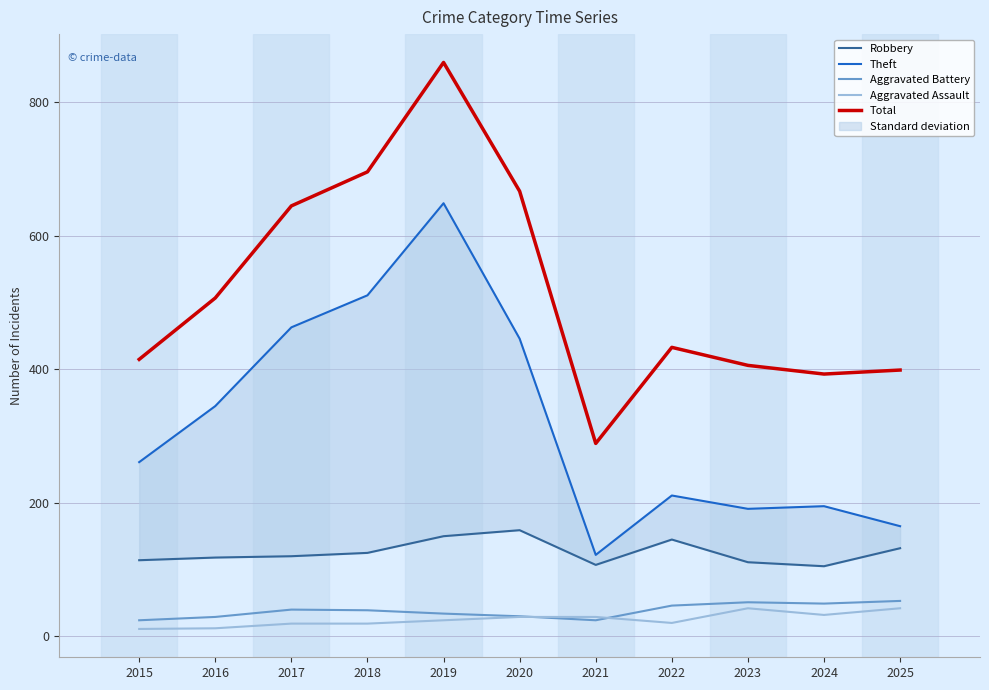

The value of Total at 2015 is 415. True or false?

True